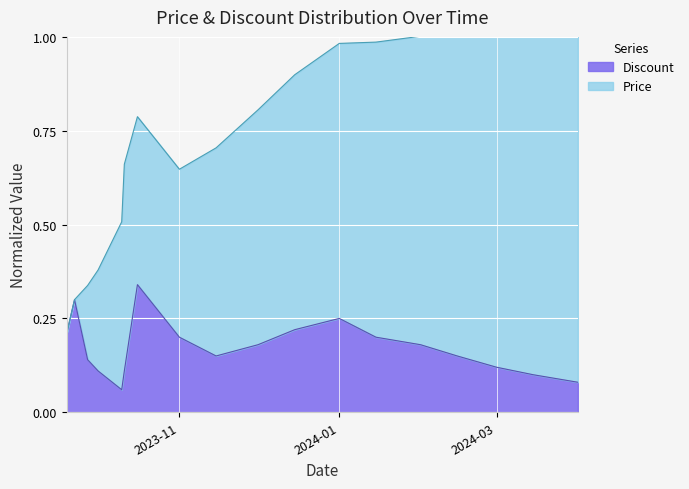

What is the sum of all values?

3.1